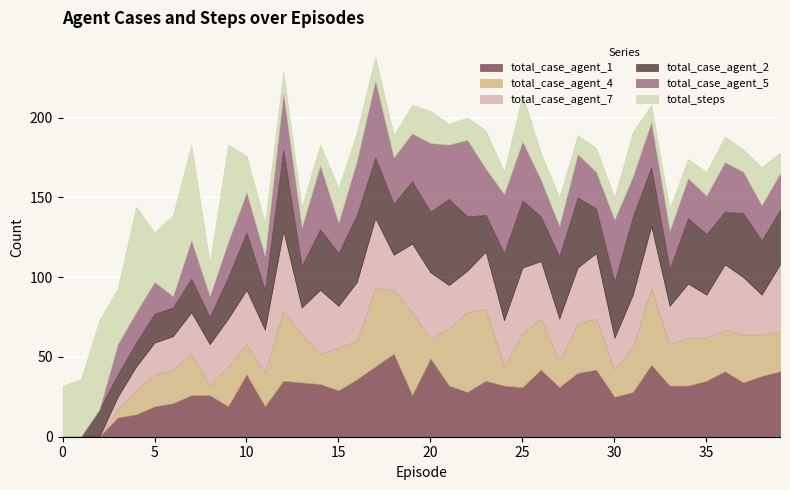

Rank the series by their maximum value, from highest to lowest.

total_steps, total_case_agent_2, total_case_agent_1, total_case_agent_4, total_case_agent_7, total_case_agent_5